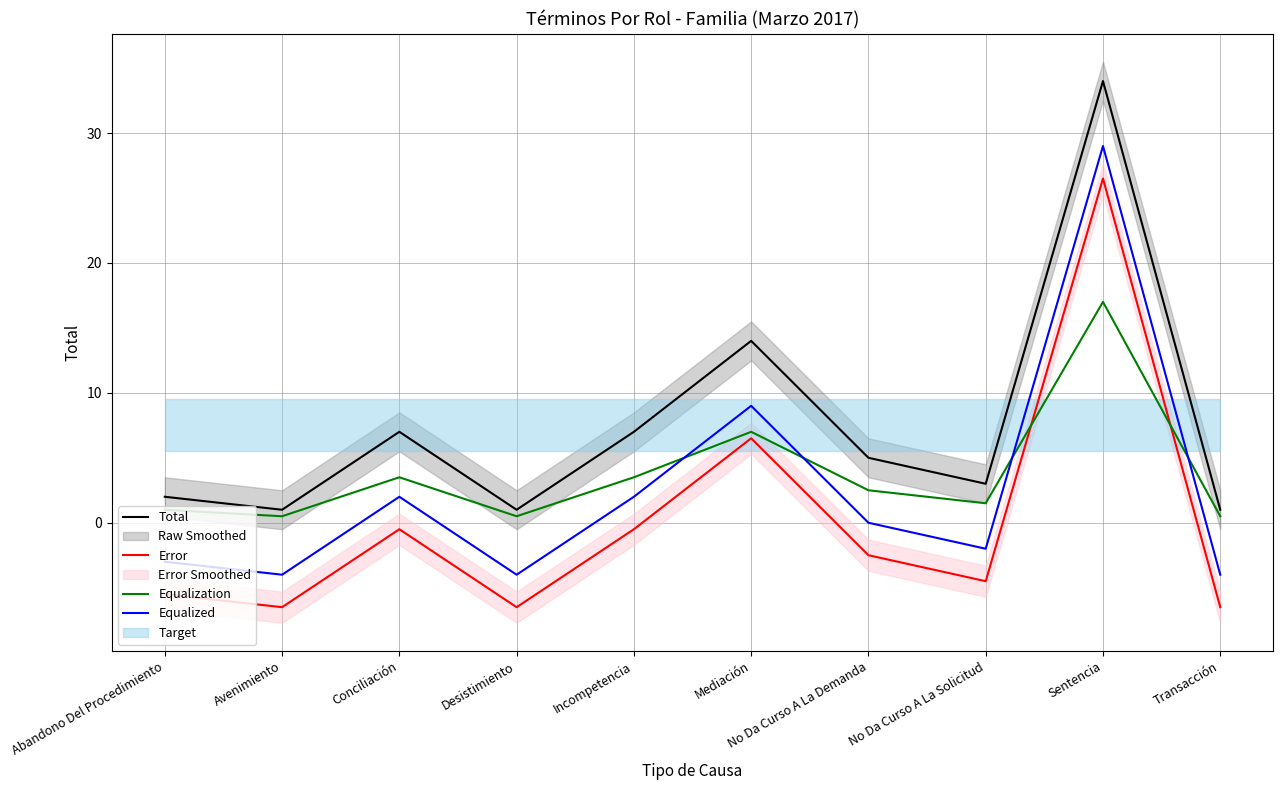

True or false: Error and Equalized intersect in this chart.

False